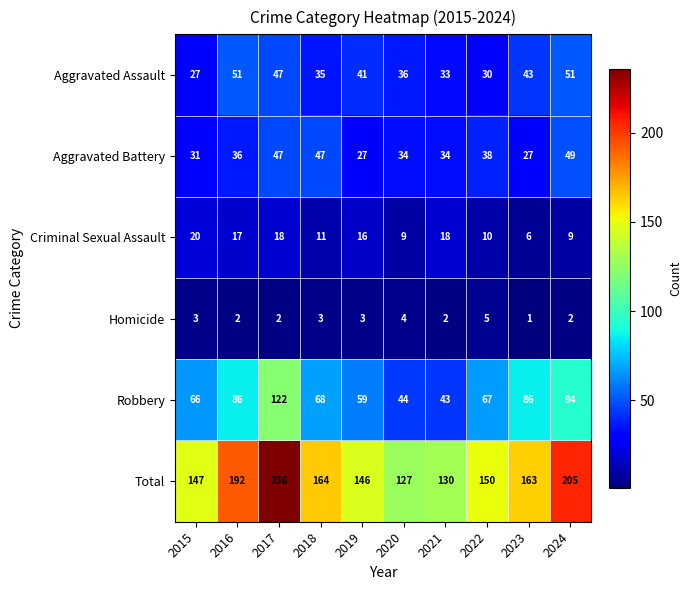

Which label corresponds to the smallest value in the chart?

2023